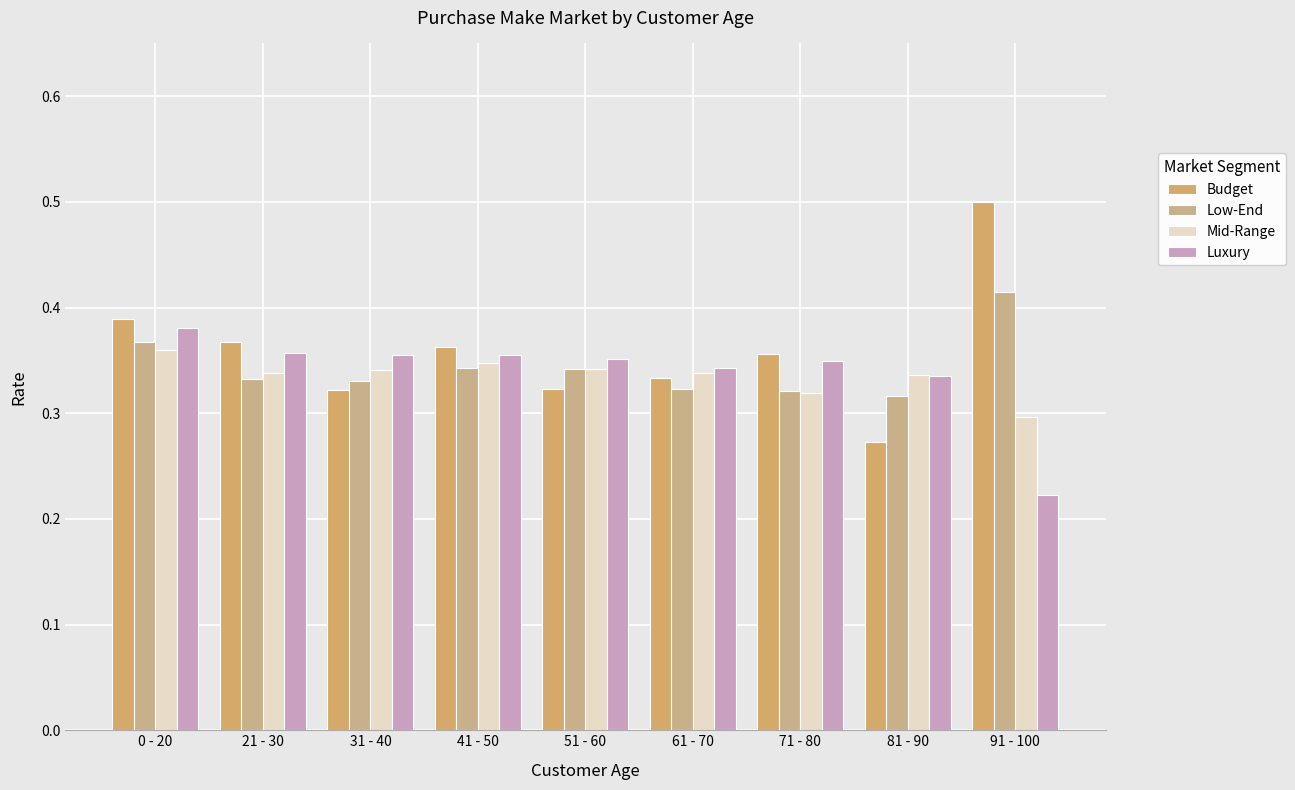

Rank the series by their maximum value, from highest to lowest.

Budget, Low-End, Luxury, Mid-Range